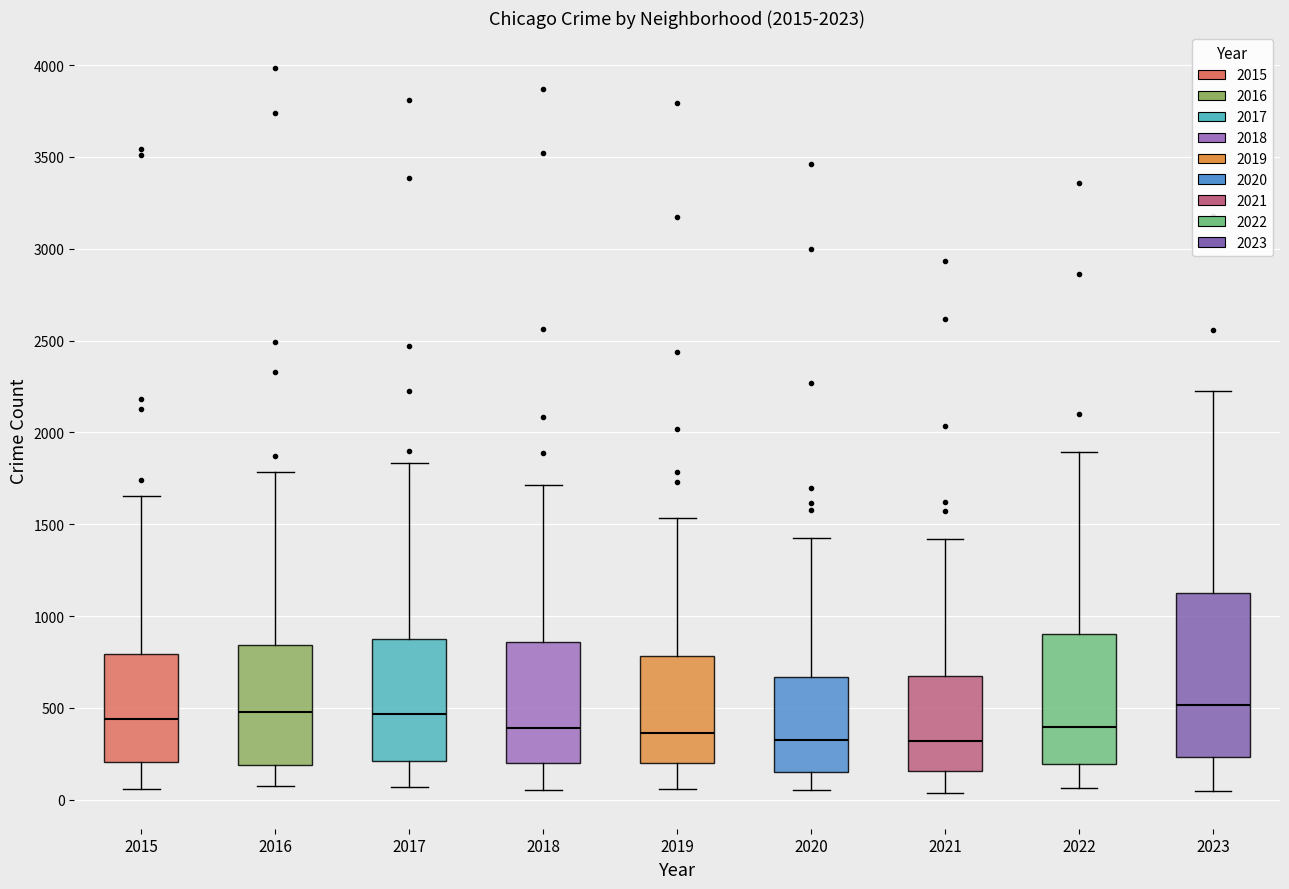

Reading left to right, read every box against the y-axis: the position of its median line, the range the box covers, and the ends of its whiskers. The values are not printed on the chart, so give them approximately, as read against the axis.

2015: median 450, box 200 to 800, whiskers 50 to 1650
2016: median 500, box 200 to 850, whiskers 100 to 1800
2017: median 450, box 200 to 850, whiskers 50 to 1850
2018: median 400, box 200 to 850, whiskers 50 to 1700
2019: median 350, box 200 to 800, whiskers 50 to 1550
2020: median 350, box 150 to 650, whiskers 50 to 1450
2021: median 300, box 150 to 650, whiskers 50 to 1400
2022: median 400, box 200 to 900, whiskers 50 to 1900
2023: median 500, box 250 to 1150, whiskers 50 to 2250